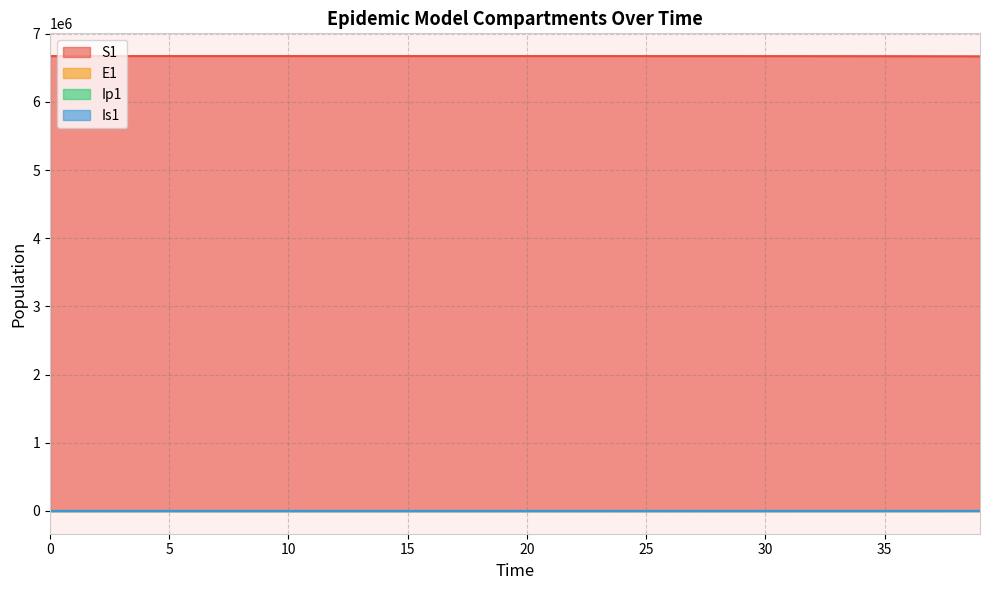

True or false: E1 has a value of 3.3 at 10.

True